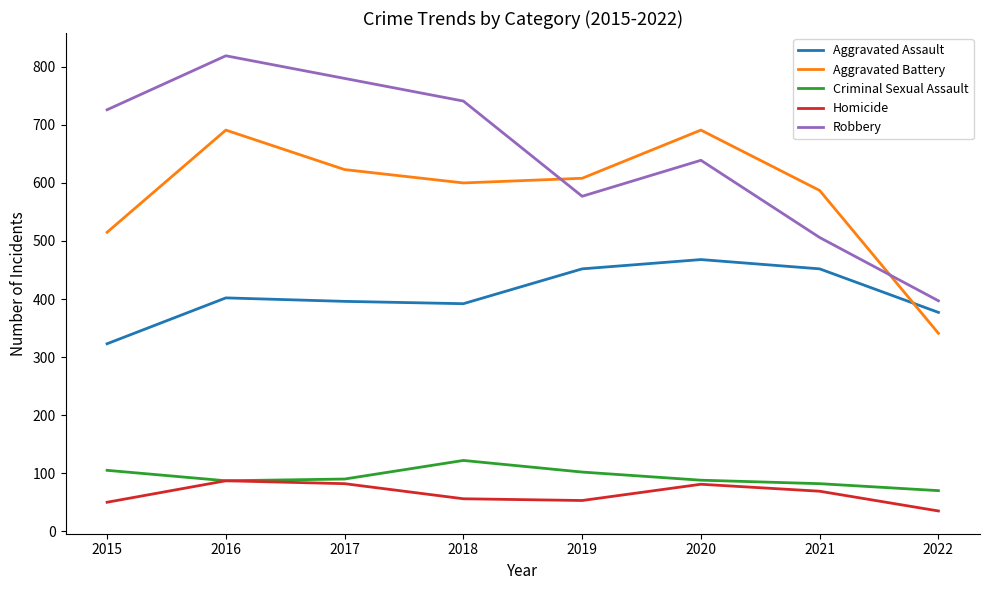

Which series ends up on top after the final intersection of Aggravated Battery and Robbery?

Robbery